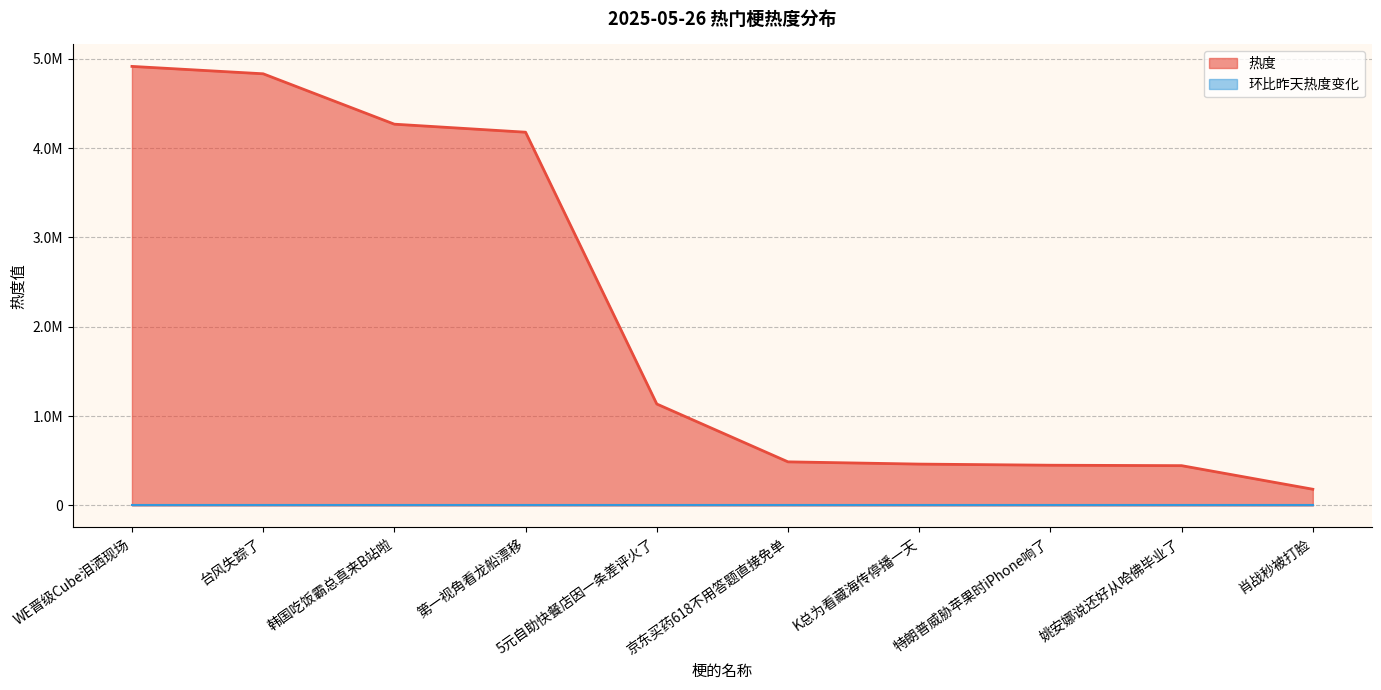

True or false: there are more than 2 points higher than both neighbors.

False